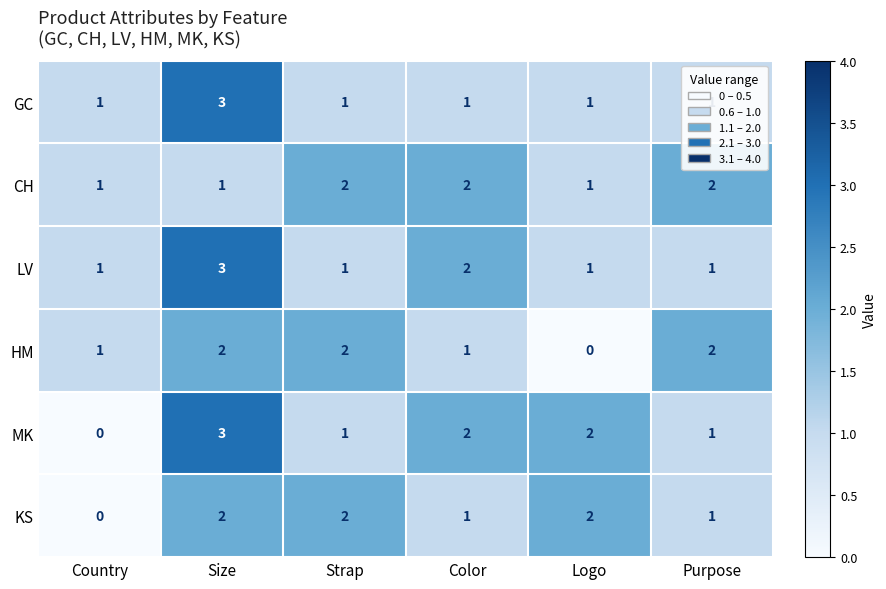

Which category has the lowest value in the HM series?

Logo